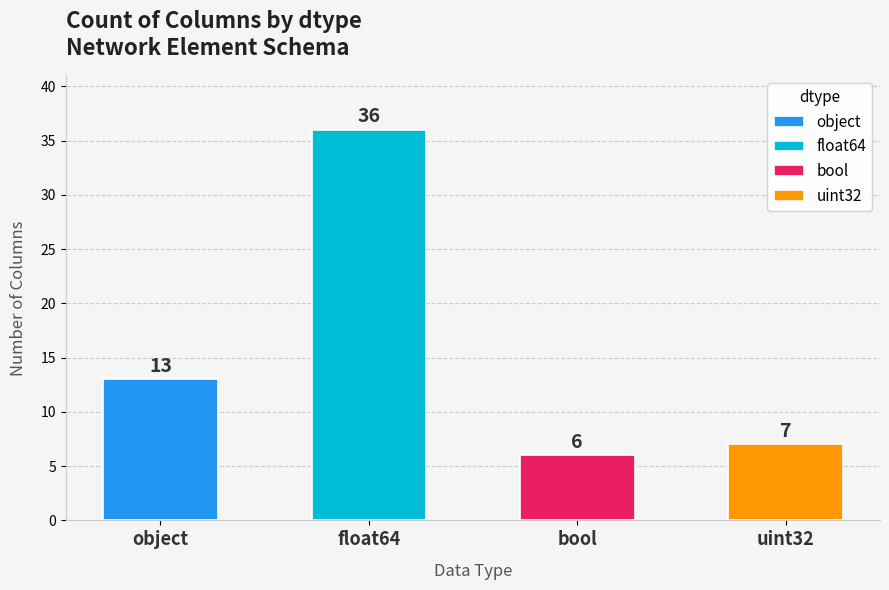

What is the difference between the maximum and minimum values?

30